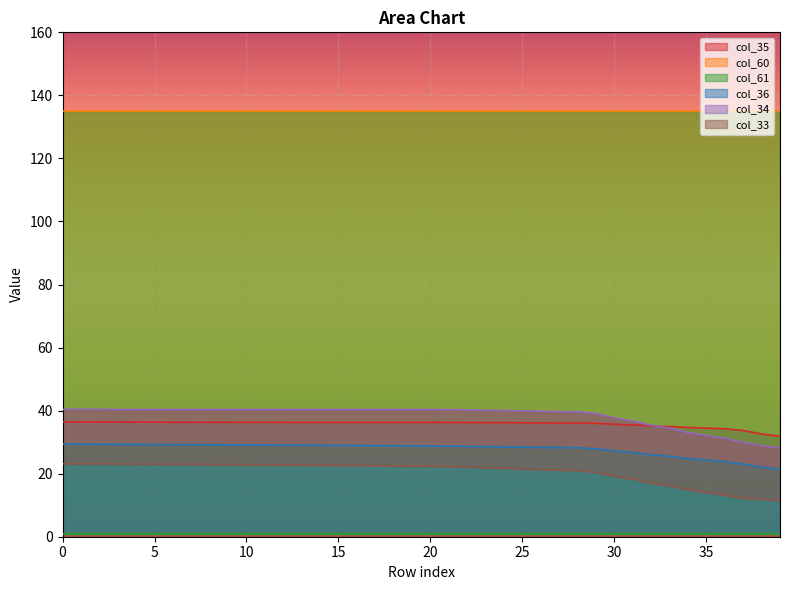

True or false: col_34 and col_35 intersect in this chart.

True